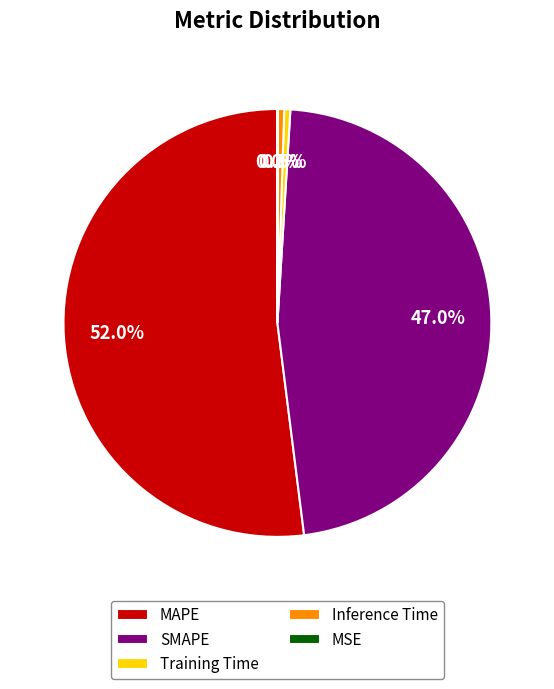

Is there a majority slice in this chart?

Yes